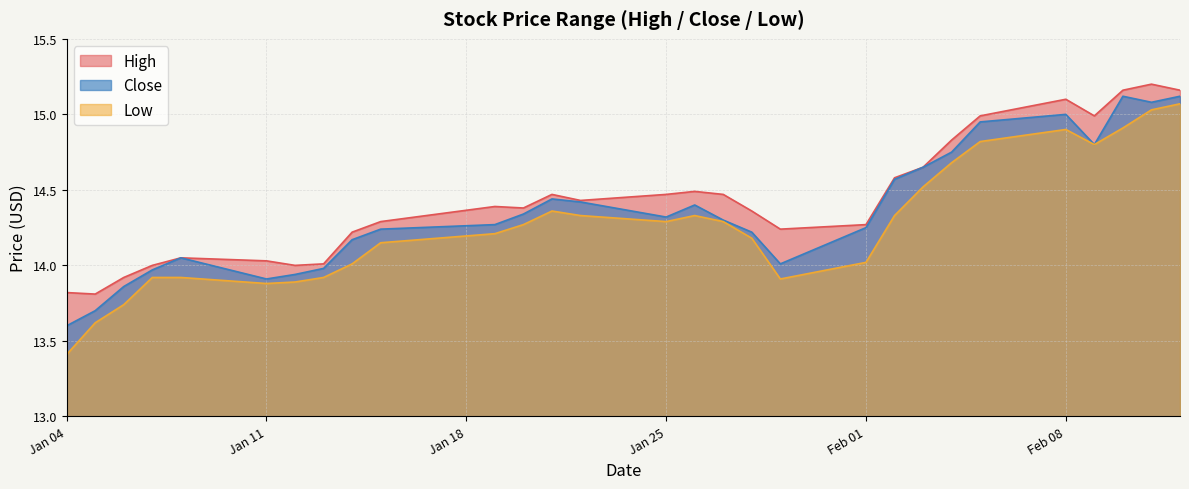

What is the total value across all series at 2021-01-28?

42.8